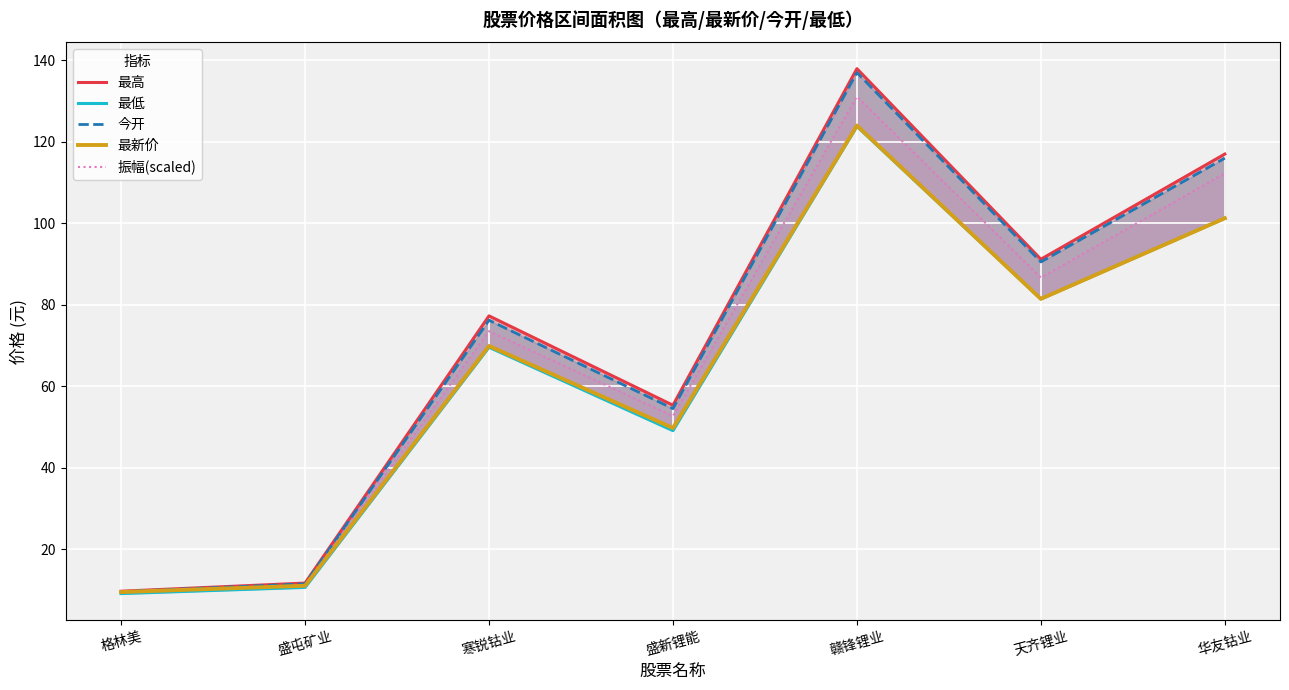

What are all the series names shown in the legend?

最高, 最低, 今开, 最新价, 振幅(scaled)